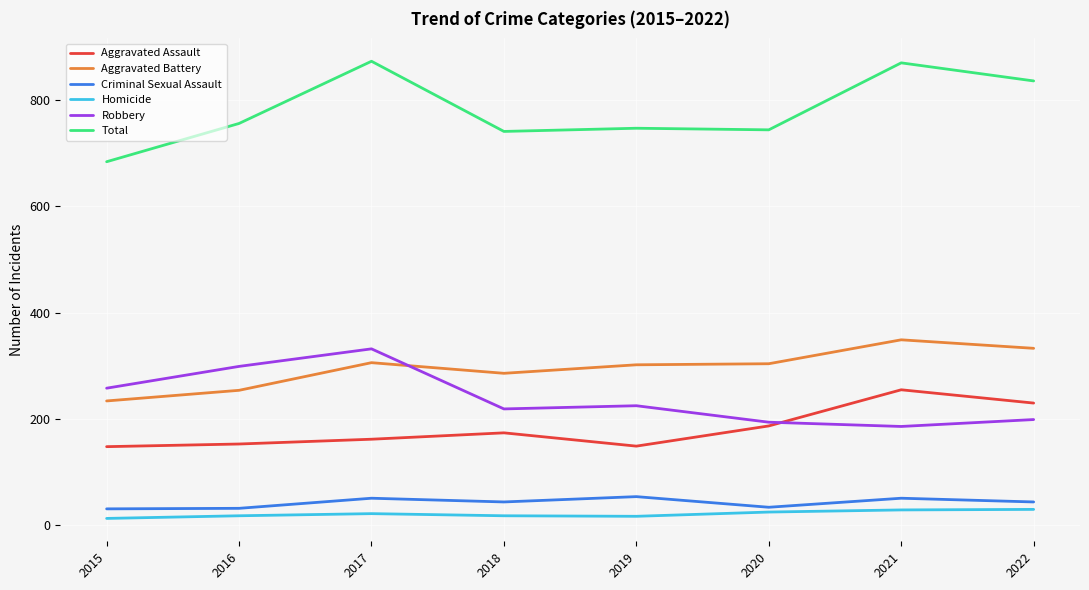

Rank the series by their maximum value, from lowest to highest.

Homicide, Criminal Sexual Assault, Aggravated Assault, Robbery, Aggravated Battery, Total